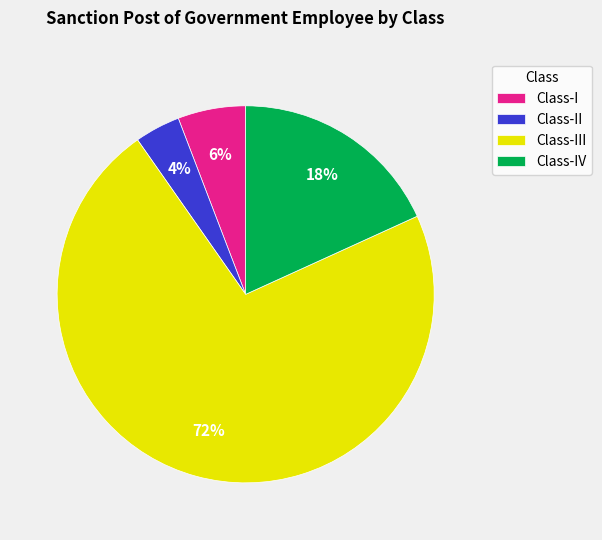

To the nearest percent, what is the difference between the Class-I and Class-III slice percentages?

66%